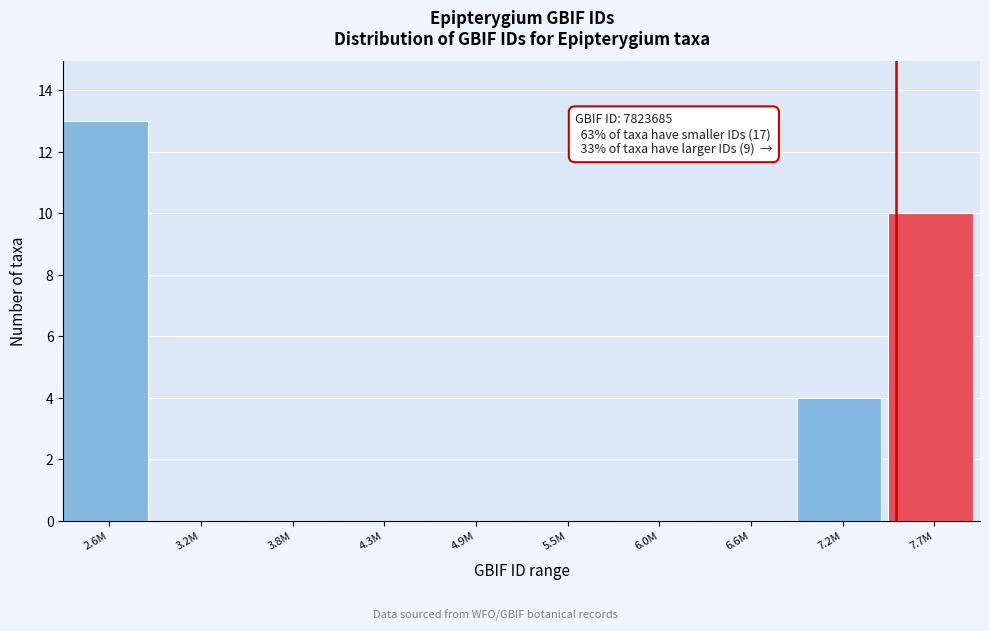

Reading right to left, transcribe all the data shown in this chart.

7.7M=10	7.2M=4	6.6M=0	6.0M=0	5.5M=0	4.9M=0	4.3M=0	3.8M=0	3.2M=0	2.6M=13